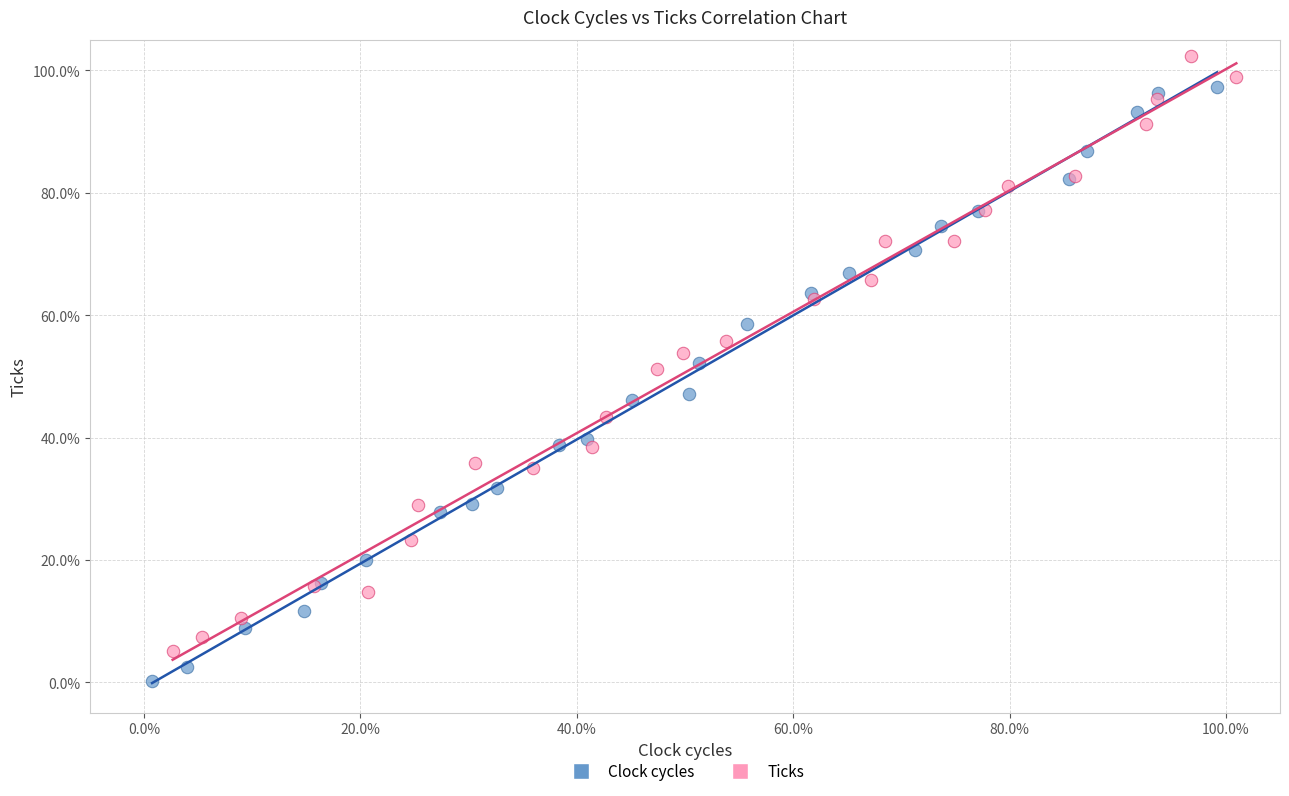

Which series reaches the maximum Y coordinate?

Ticks